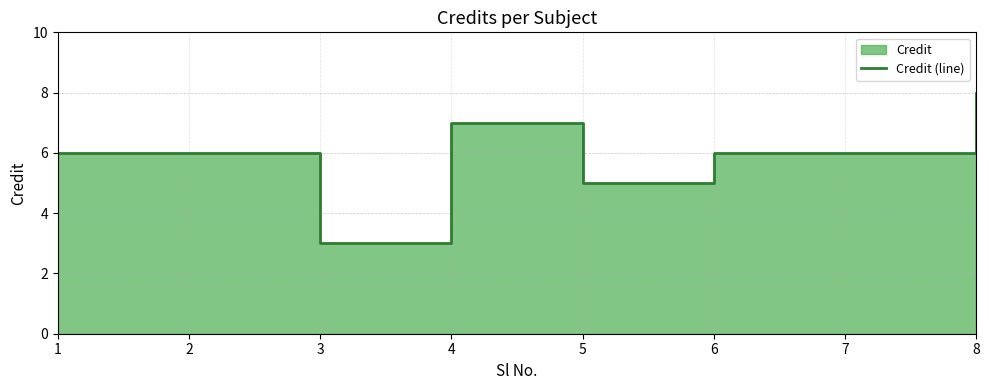

What is the sum of all values?

47